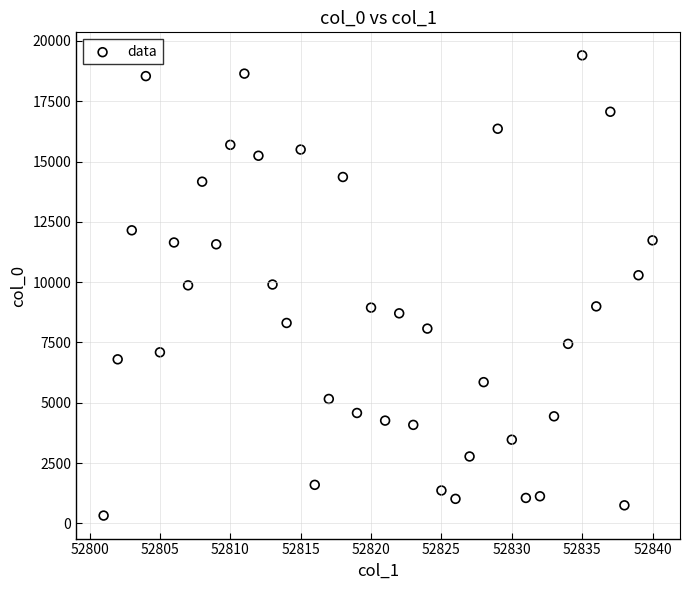

What is the range of Y values (max minus min)?

19081